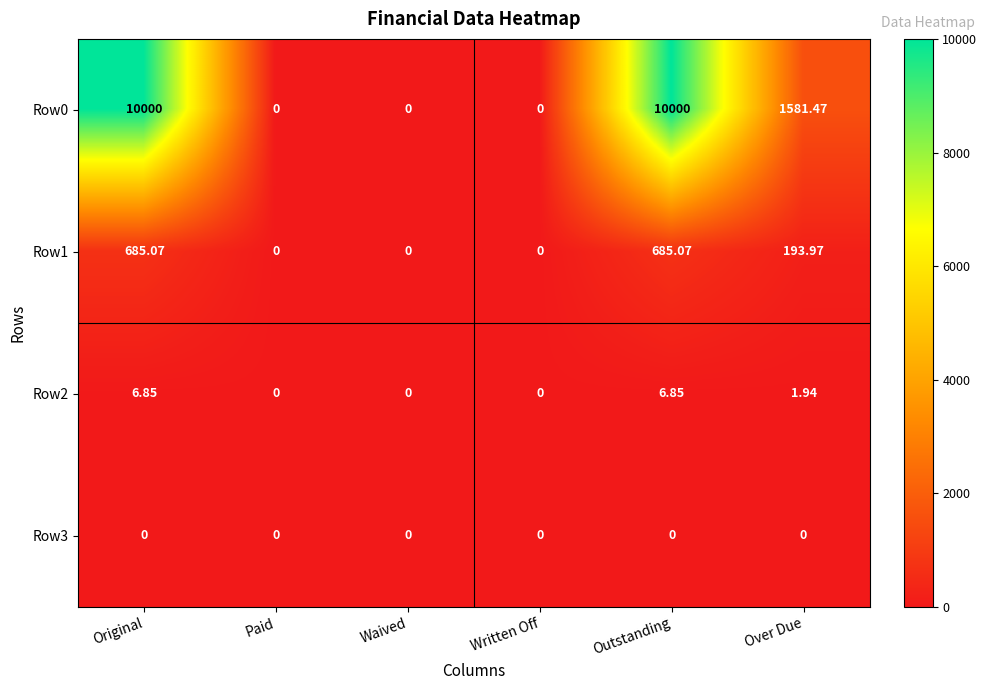

Where is Row2 nearest to the value 3?

Over Due